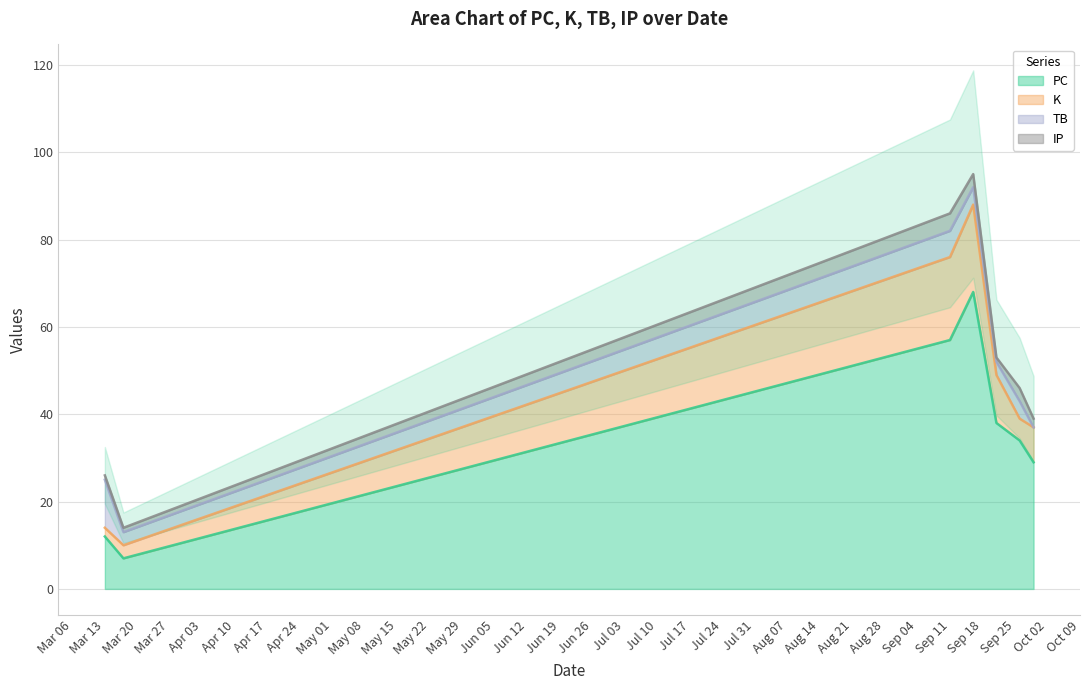

How many interior local valleys does the K series have?

1